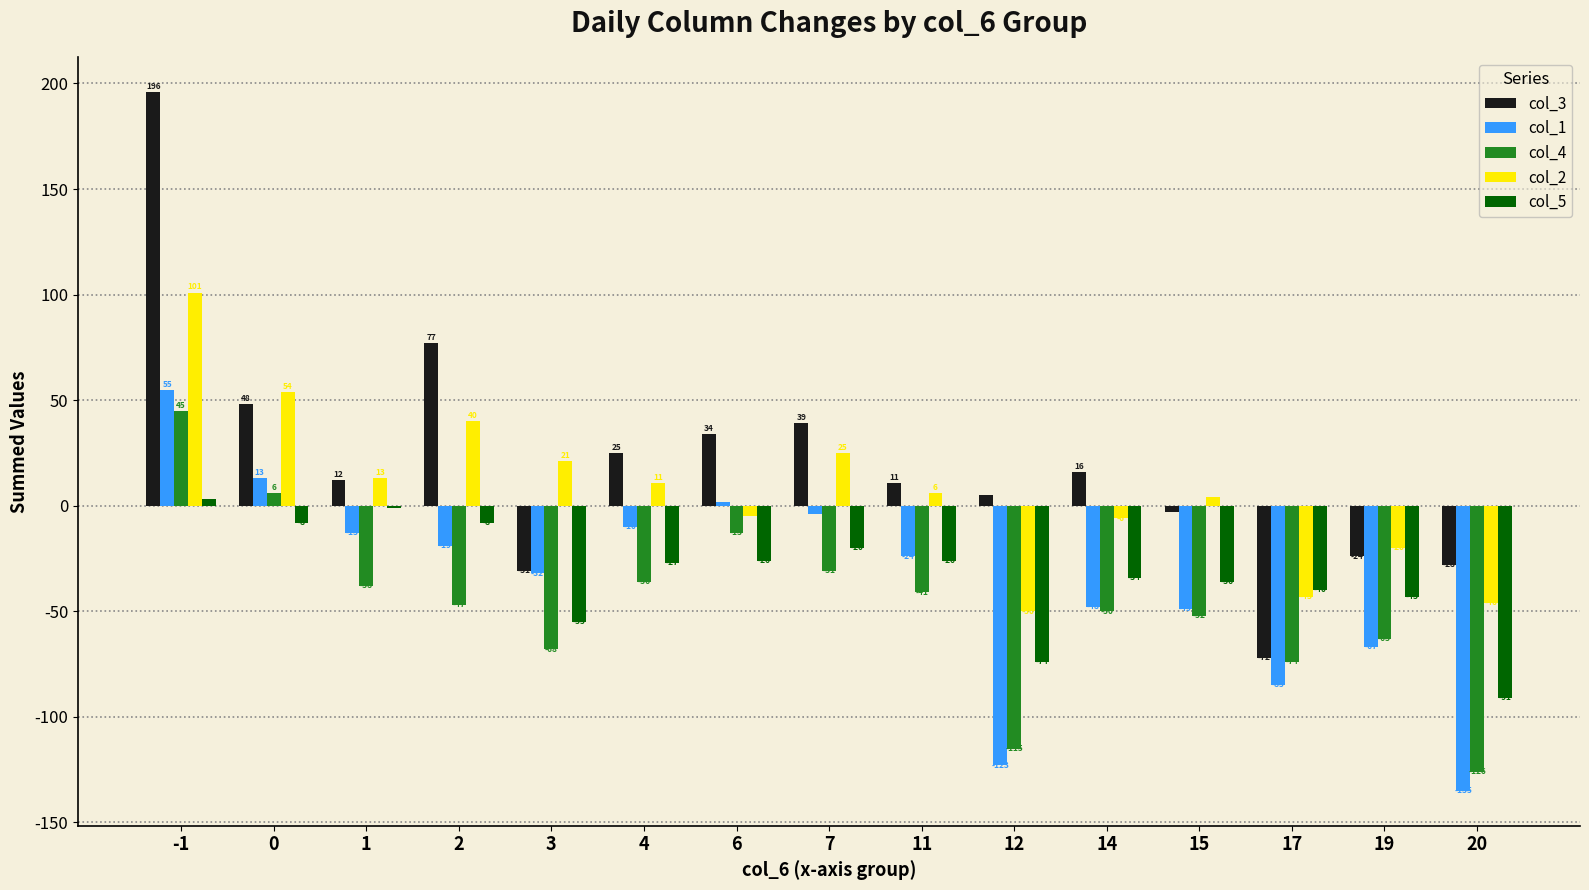

Which category has the highest value across all series?

-1